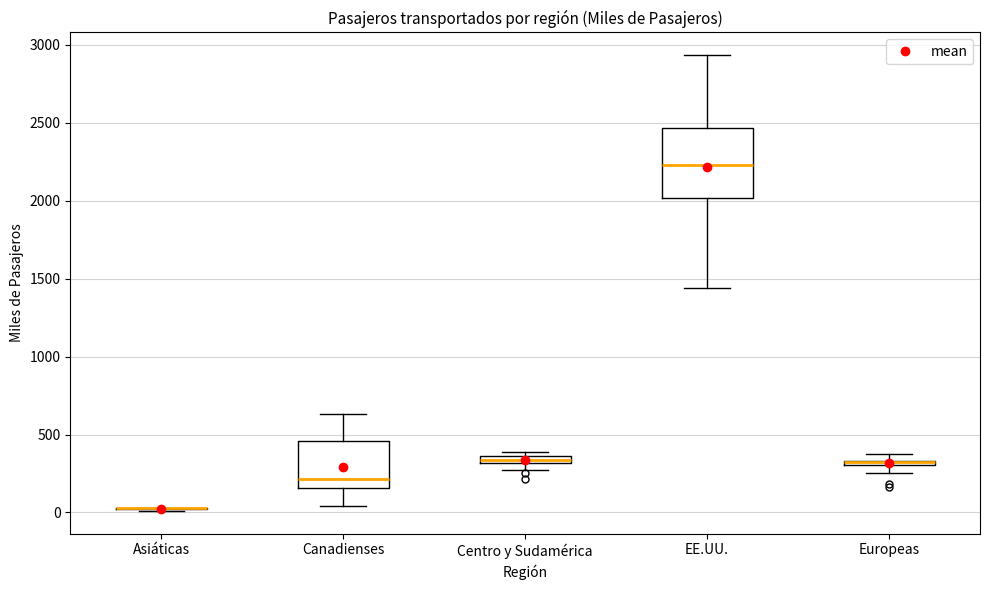

Where is the upper edge of the box for Centro y Sudamérica on the y-axis? The values are not printed on the chart, so give them approximately, as read against the axis.

350